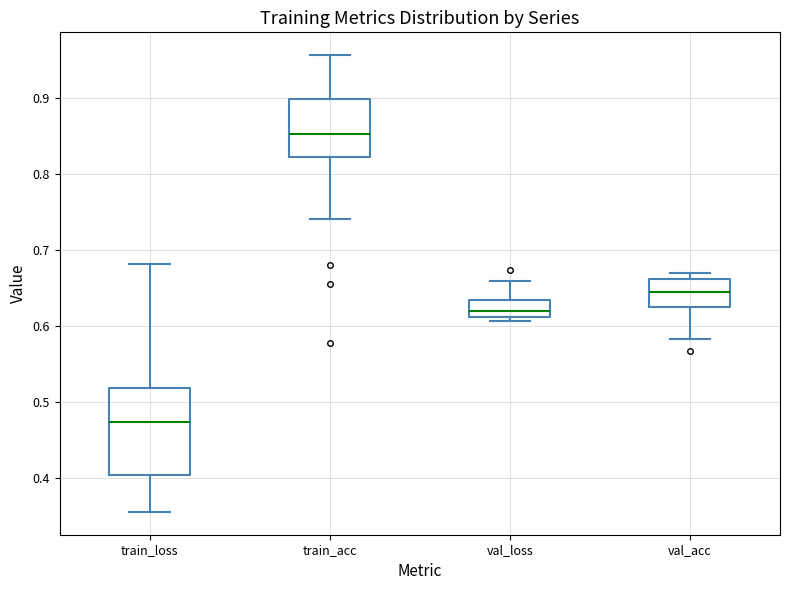

Where is the lower edge of the box for val_acc on the y-axis? The values are not printed on the chart, so give them approximately, as read against the axis.

0.63